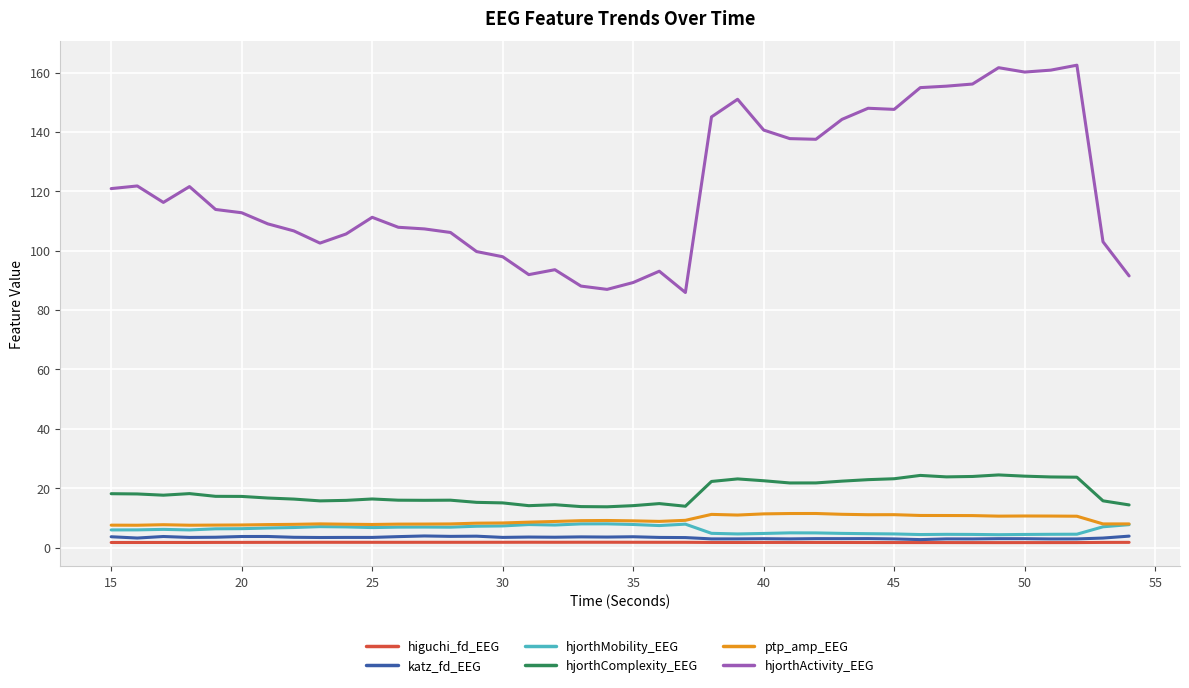

True or false: hjorthMobility_EEG and higuchi_fd_EEG intersect in this chart.

False